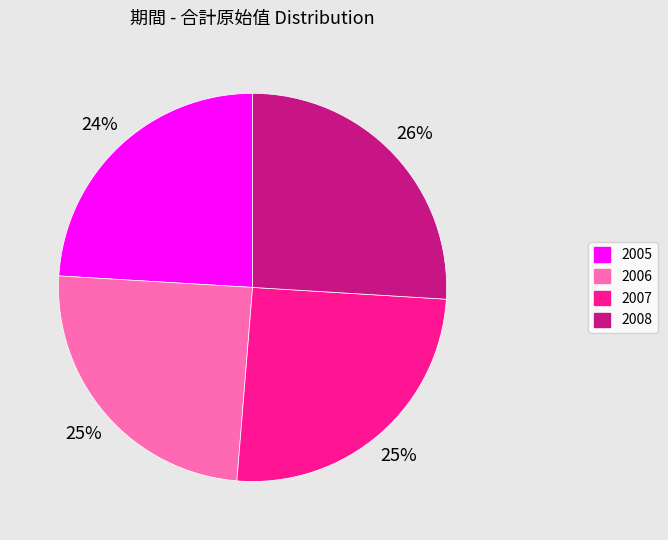

Count the number of slices in the pie.

4